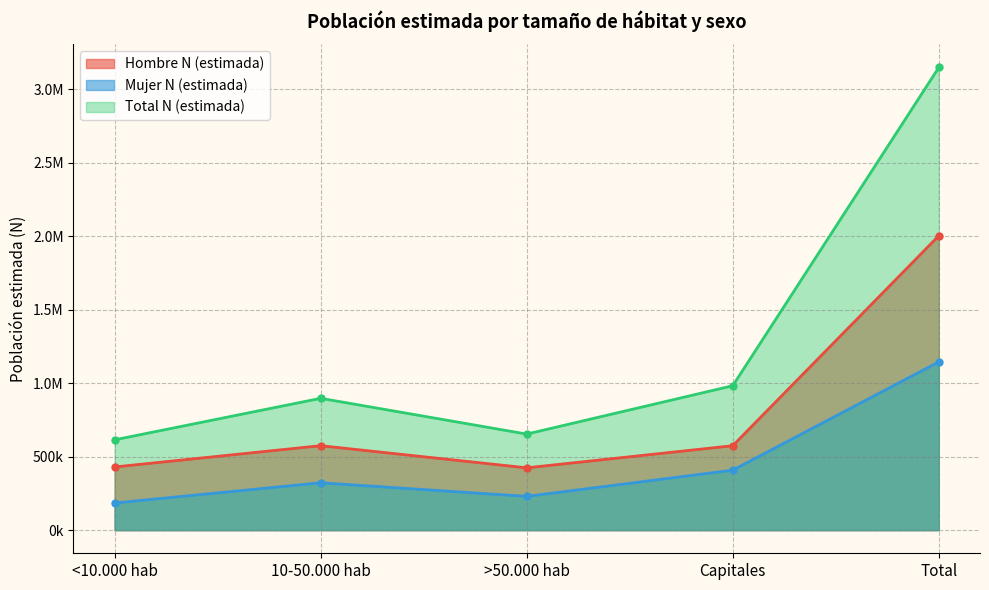

True or false: Mujer N (estimada) and Total N (estimada) intersect in this chart.

False